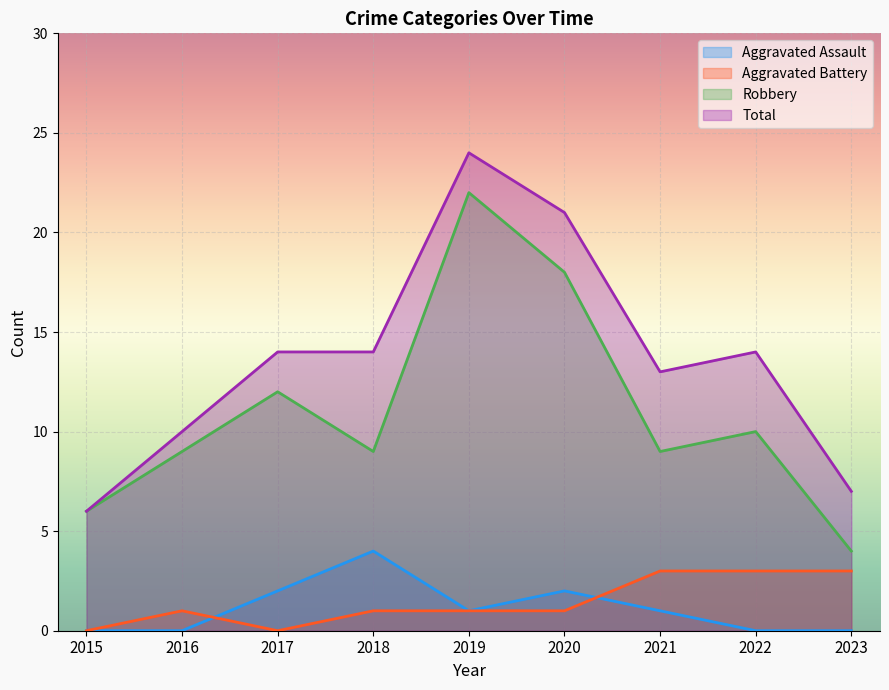

What is the average value of the Total series?

14